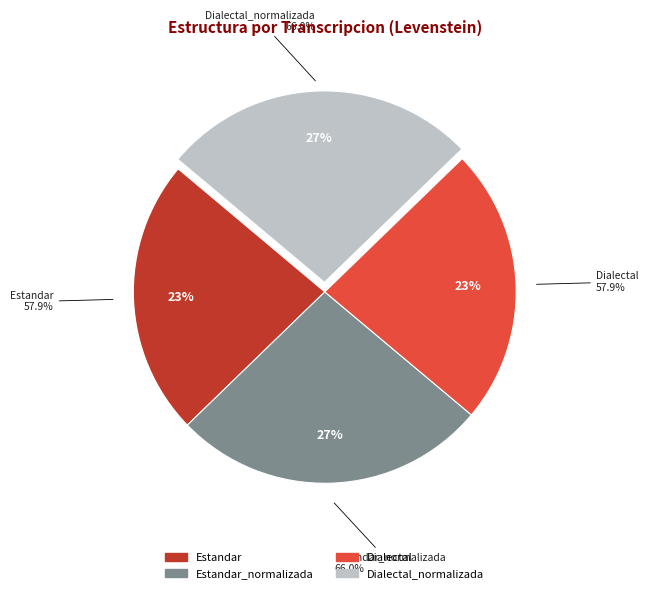

To the nearest percent, what percentage of the pie is Estandar_normalizada?

27%